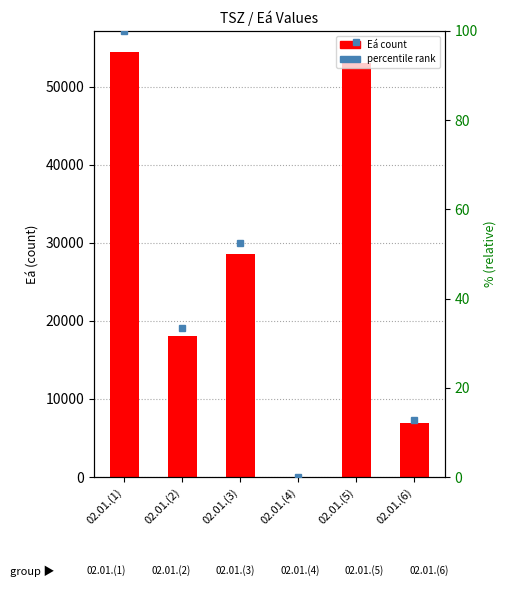

Which series changed the most between 02.01.(1) and 02.01.(2)?

Eá